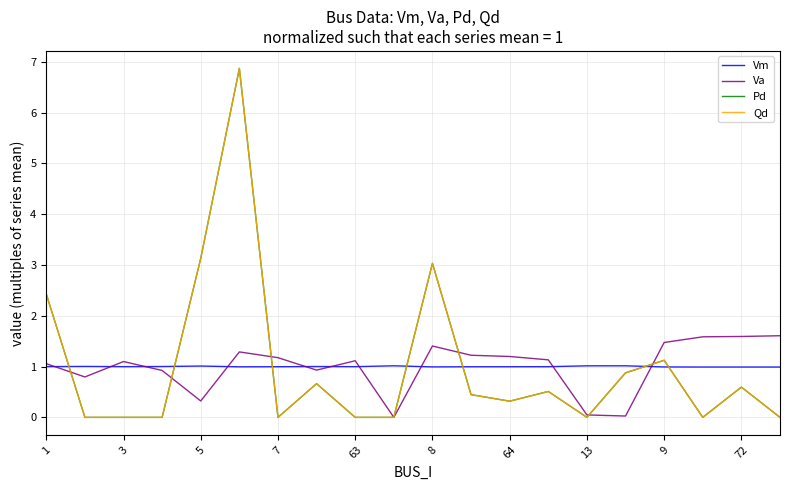

What is the sum of all Vm values?

20.0